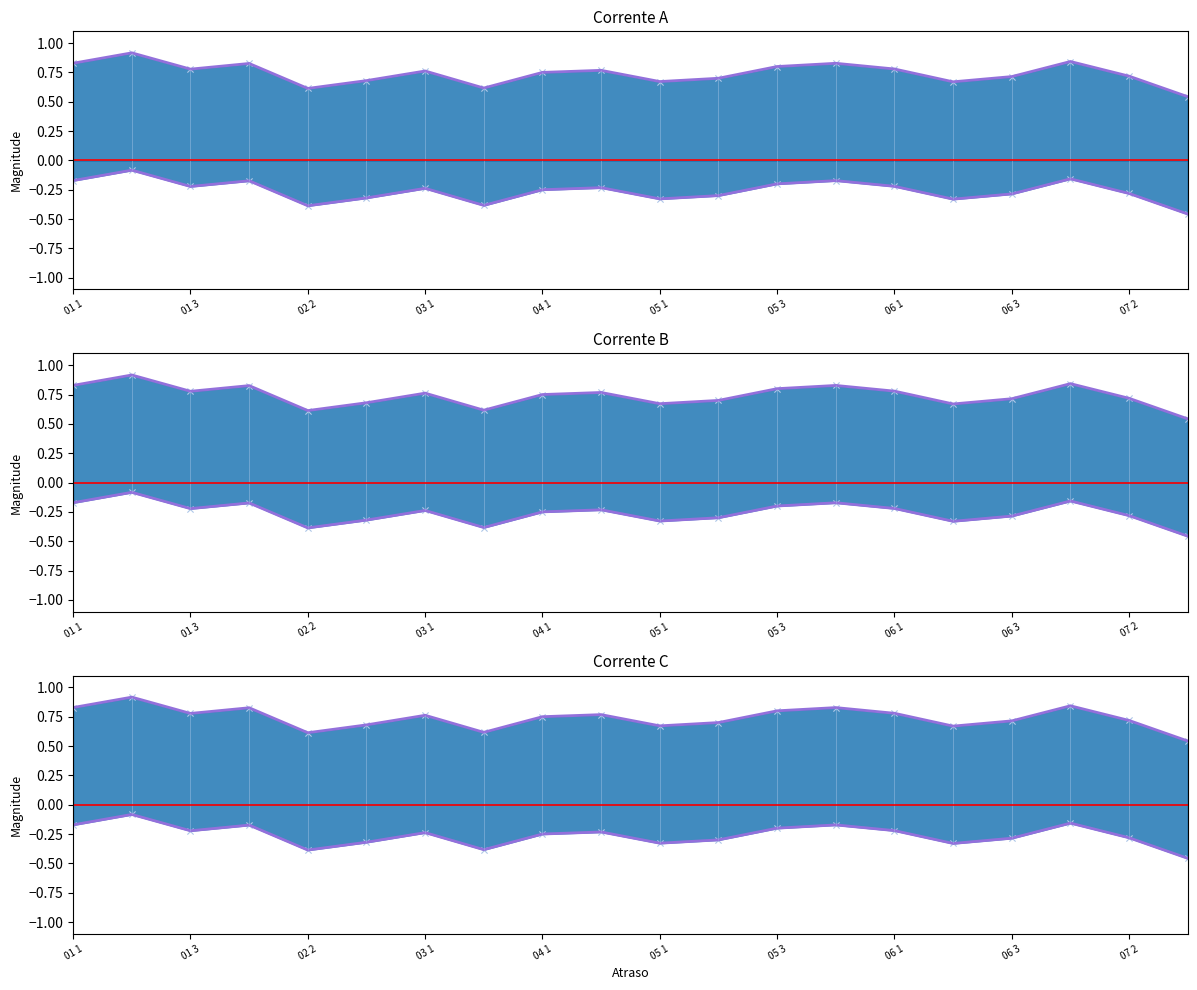

At how many categories does at least one series exceed 0?

20